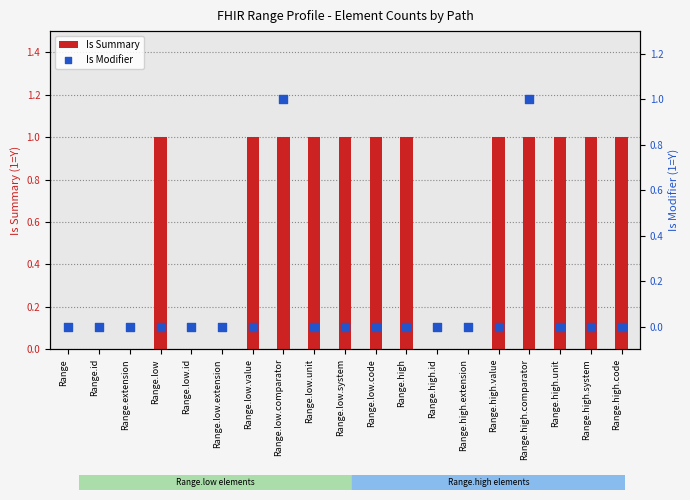

What are all the series names shown in the legend?

Is Summary, Is Modifier